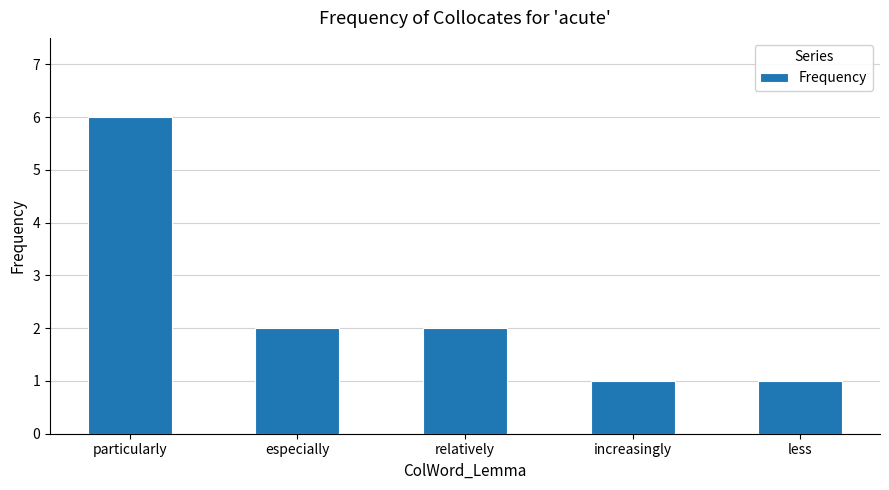

What is the average value?

2